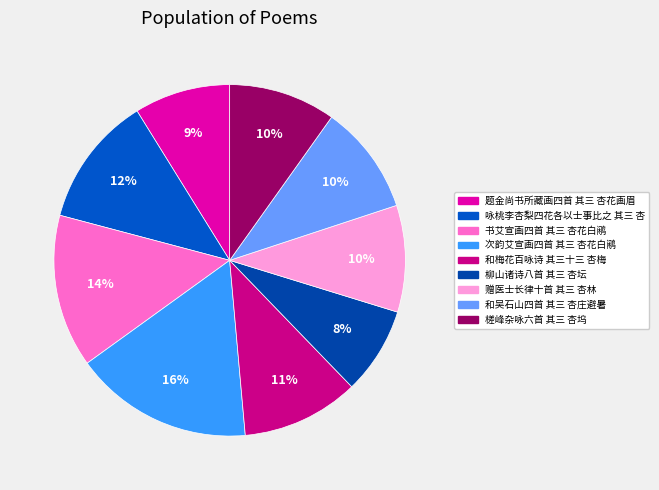

How many slices are in this pie chart?

9